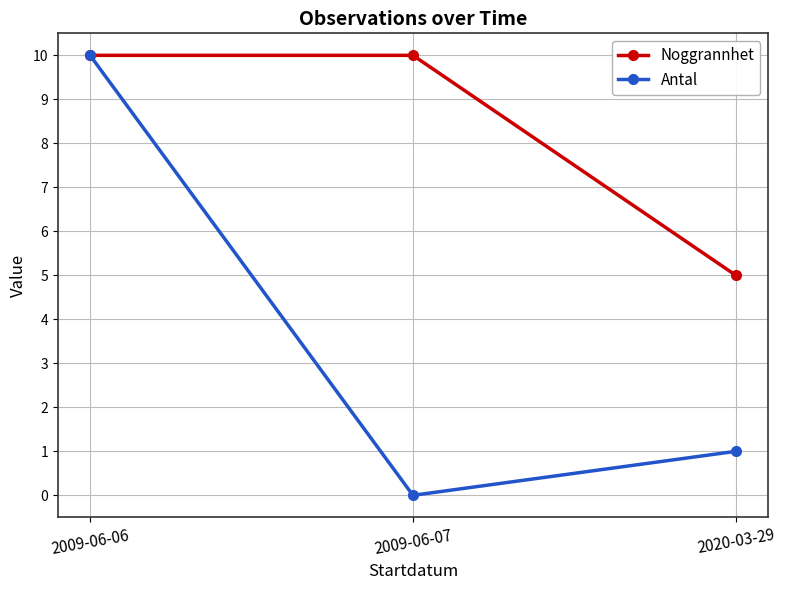

What is the difference between the maximum and minimum values in the Noggrannhet series?

5